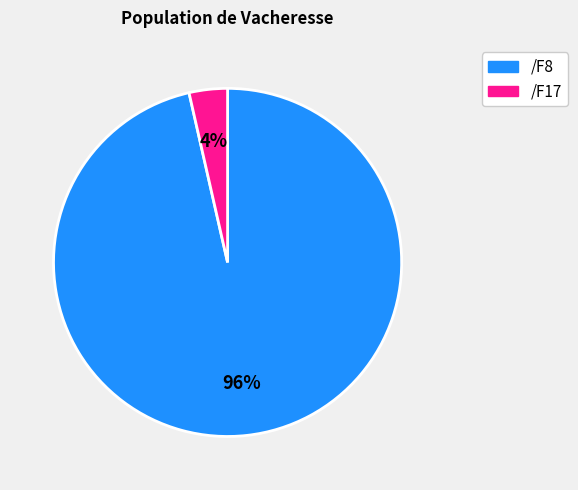

What is the smallest slice in the pie chart?

/F17